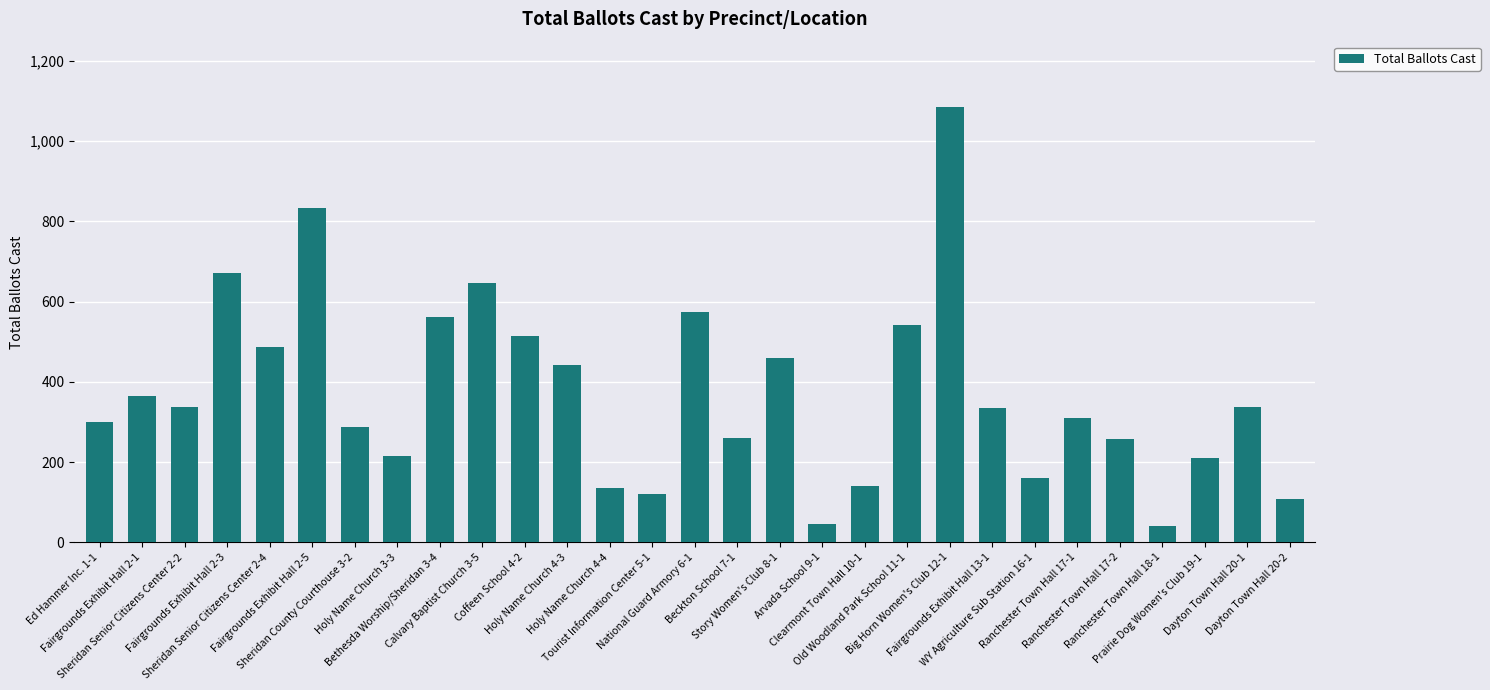

What is the sum of the values at Sheridan County Courthouse 3-2 and Beckton School 7-1?

549